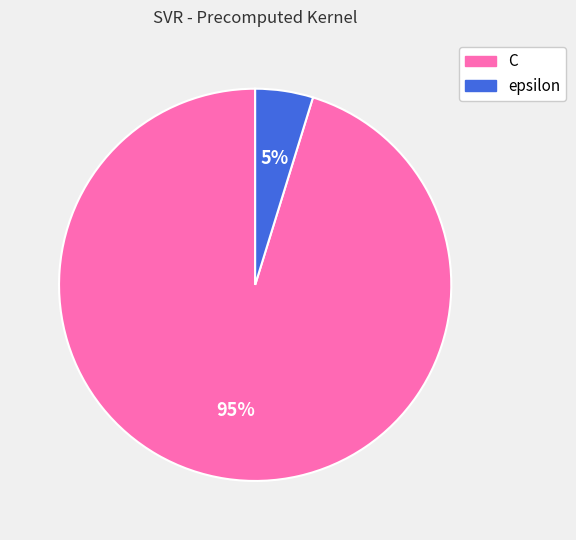

To the nearest percent, what percentage of the pie is epsilon?

5%